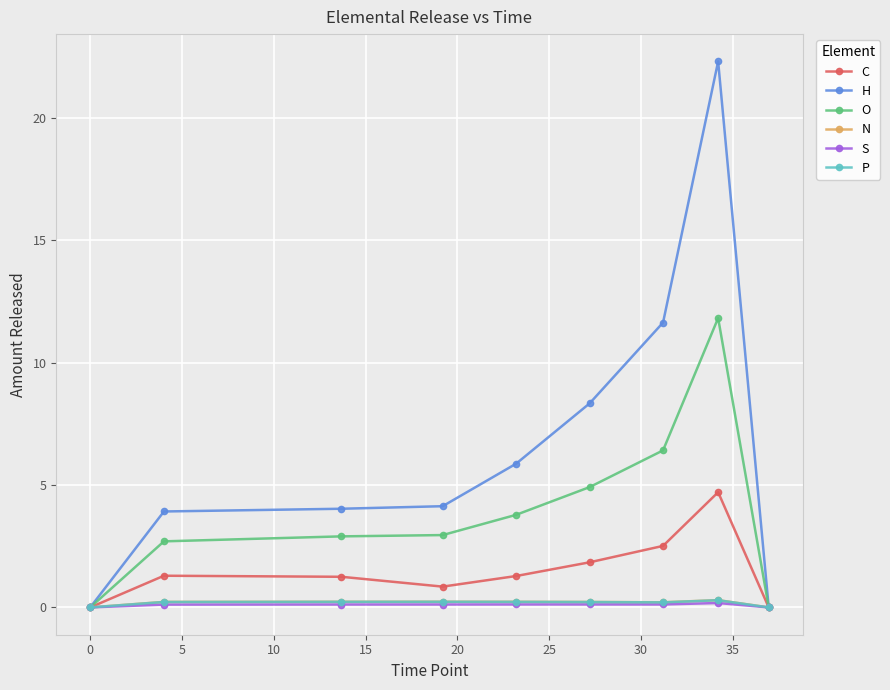

Which series has the largest total across all categories?

H